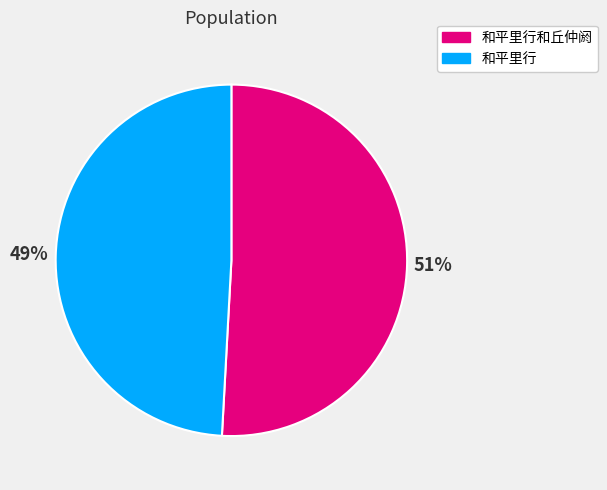

What percentage is the 和平里行和丘仲阏 slice, to the nearest percent?

51%